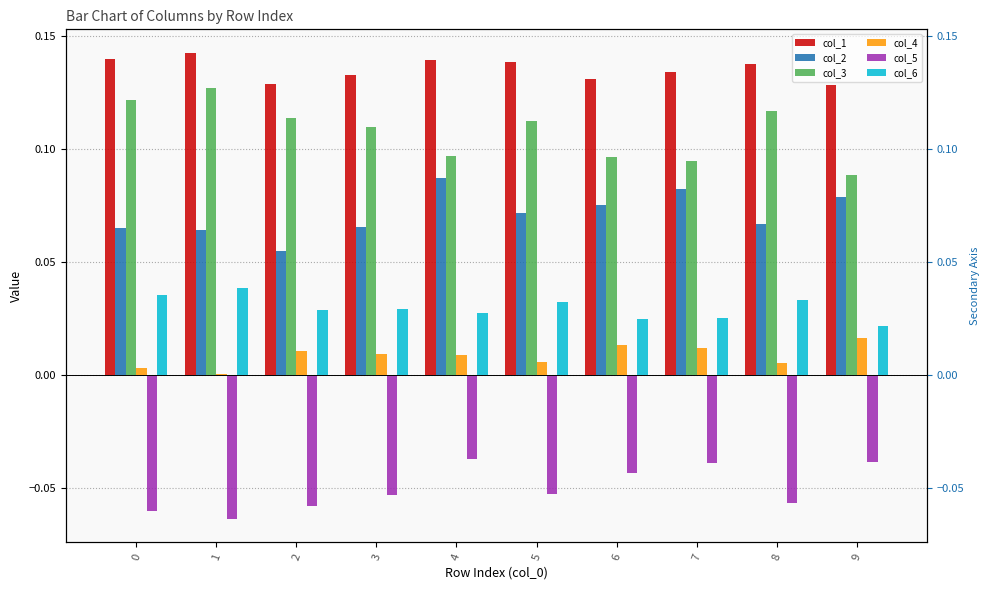

The col_5 series shows -0.0 at 3. True or false?

False